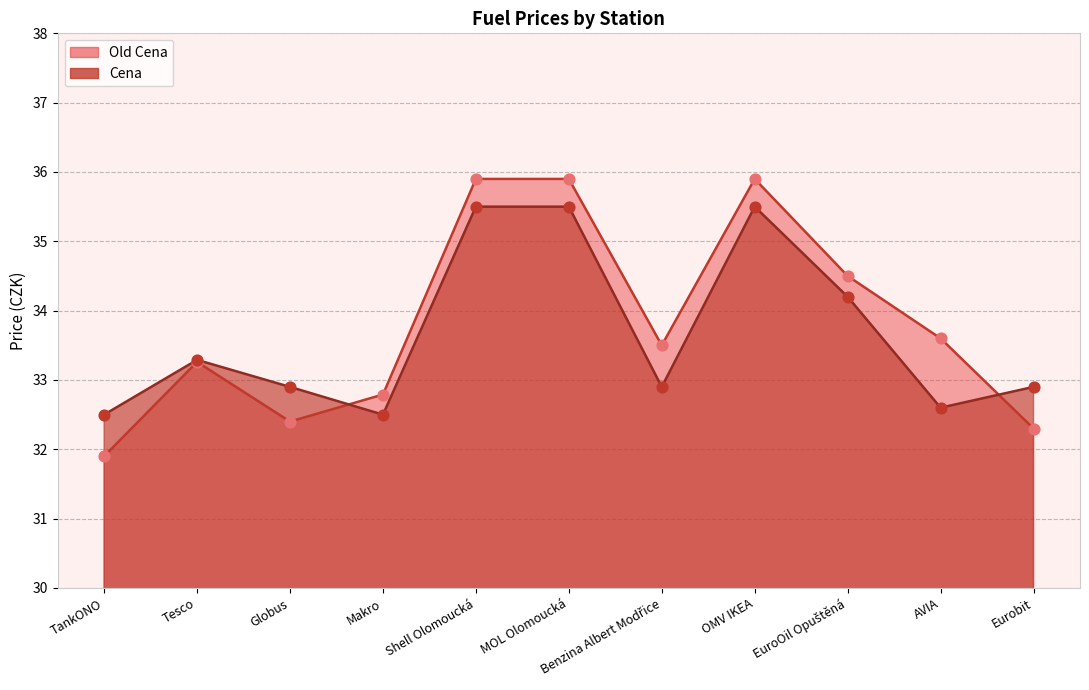

At which category is the sum across all series the highest?

Shell Olomoucká